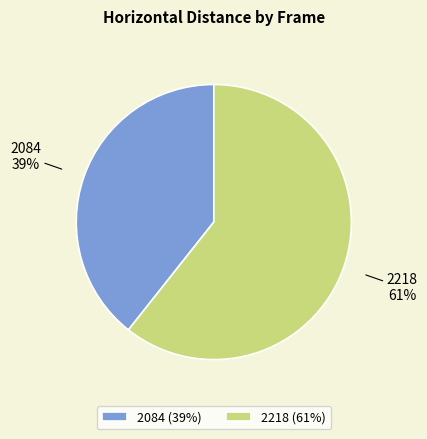

To the nearest percent, what portion does 2084 represent?

39%